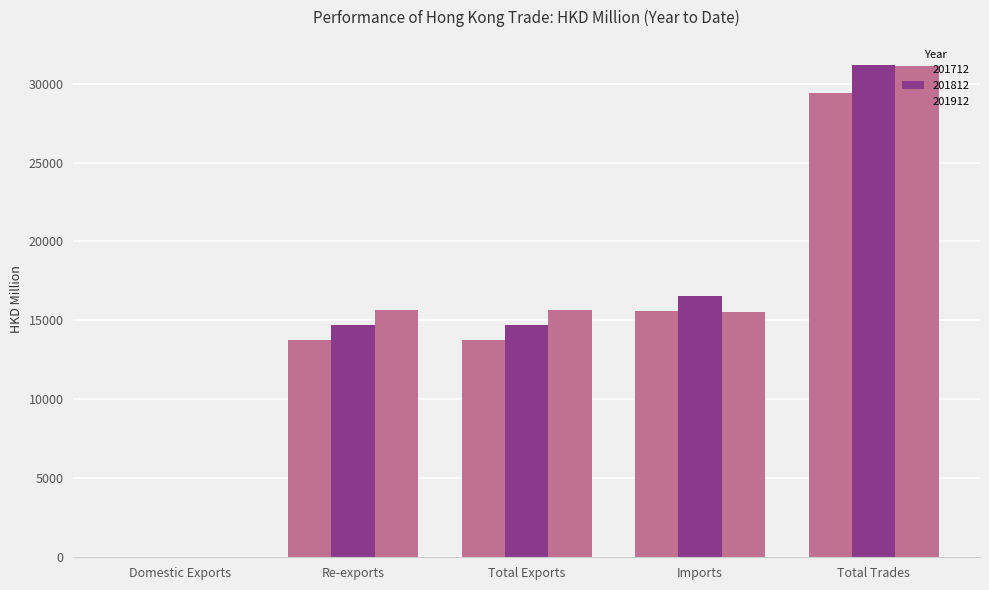

Are the bars horizontal?

No